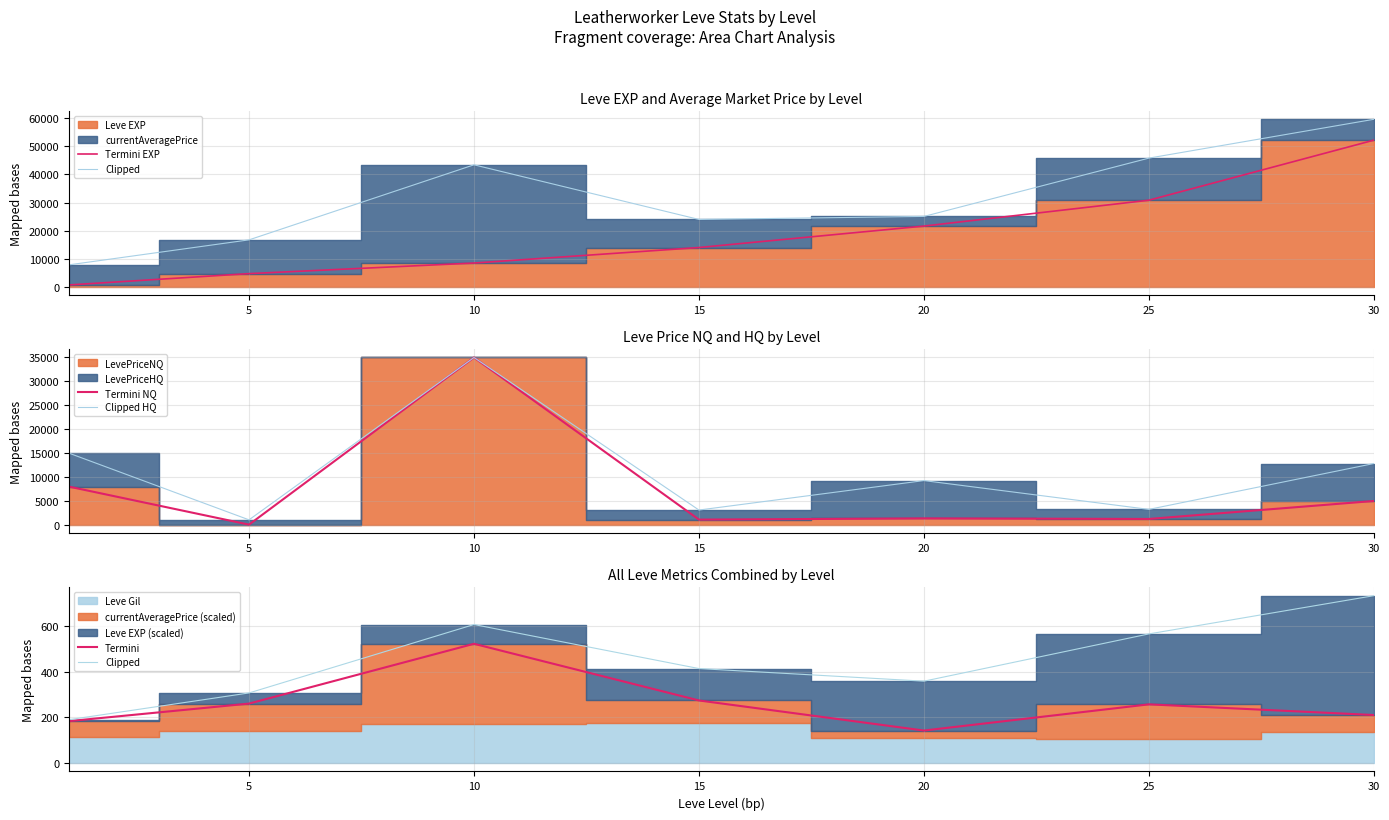

What is the difference between the second highest and second lowest values in the Termini series?

90.4